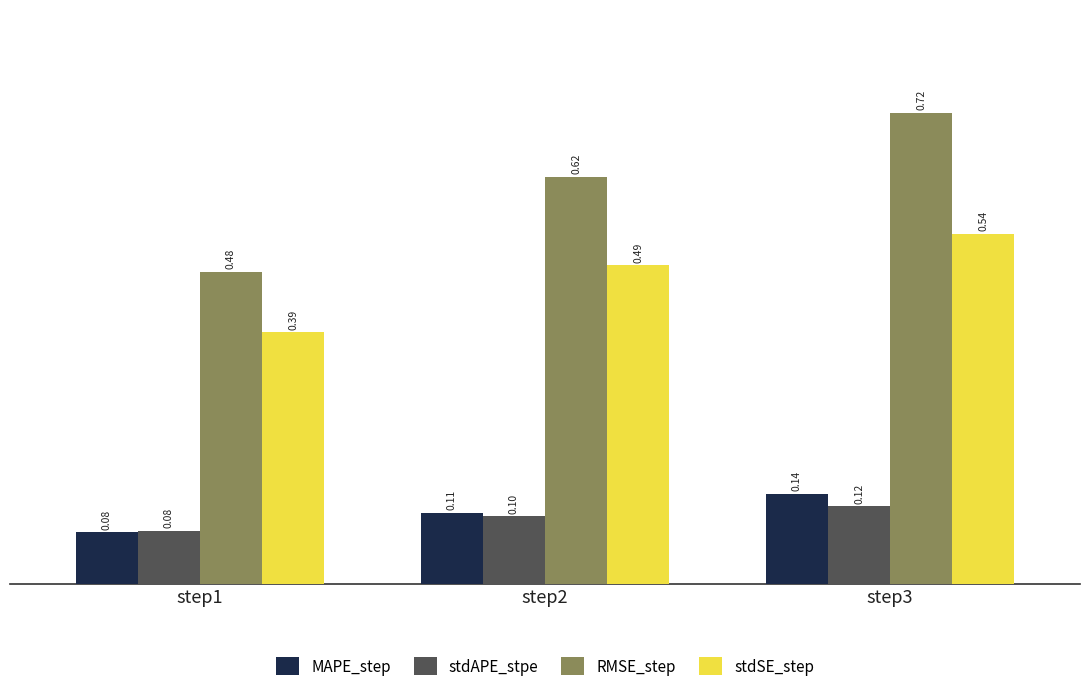

Which series has the widest spread of values?

RMSE_step